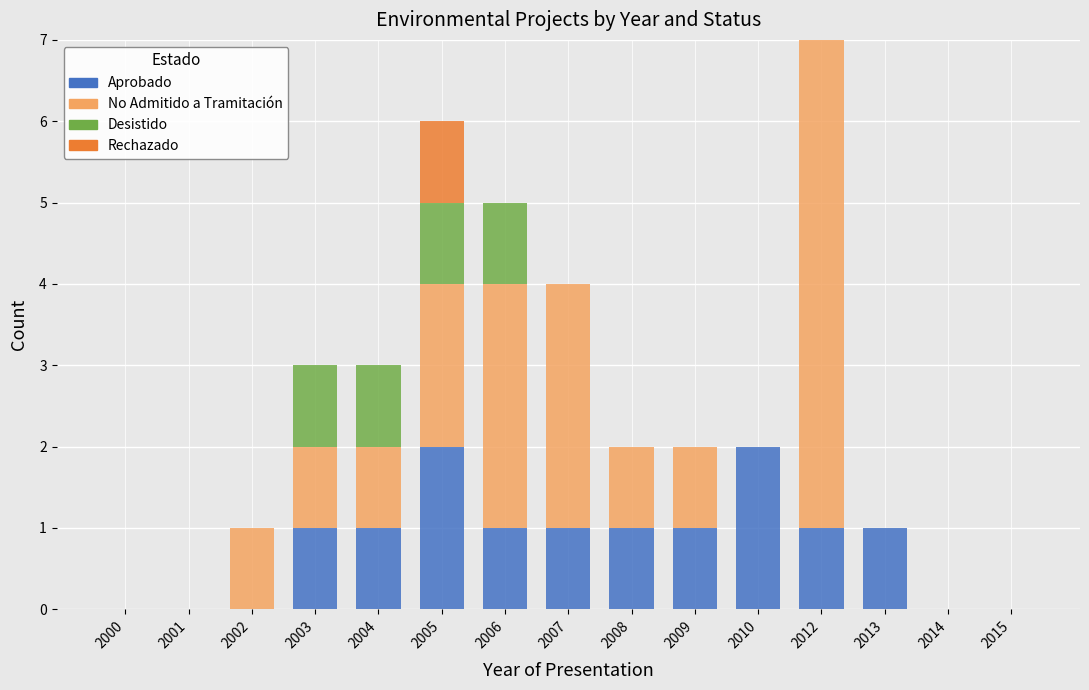

What are all the series names shown in the legend?

Aprobado, No Admitido a Tramitación, Desistido, Rechazado